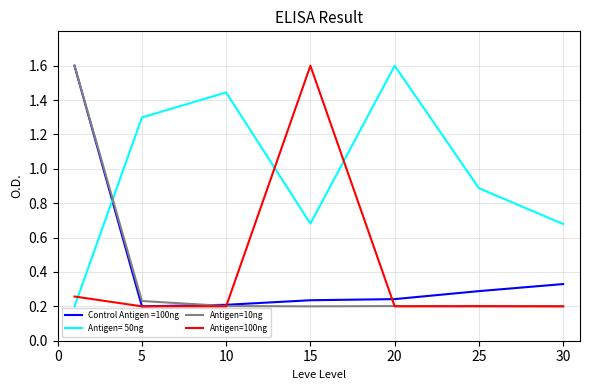

How many intersections are there between Control Antigen =100ng and Antigen= 50ng?

1